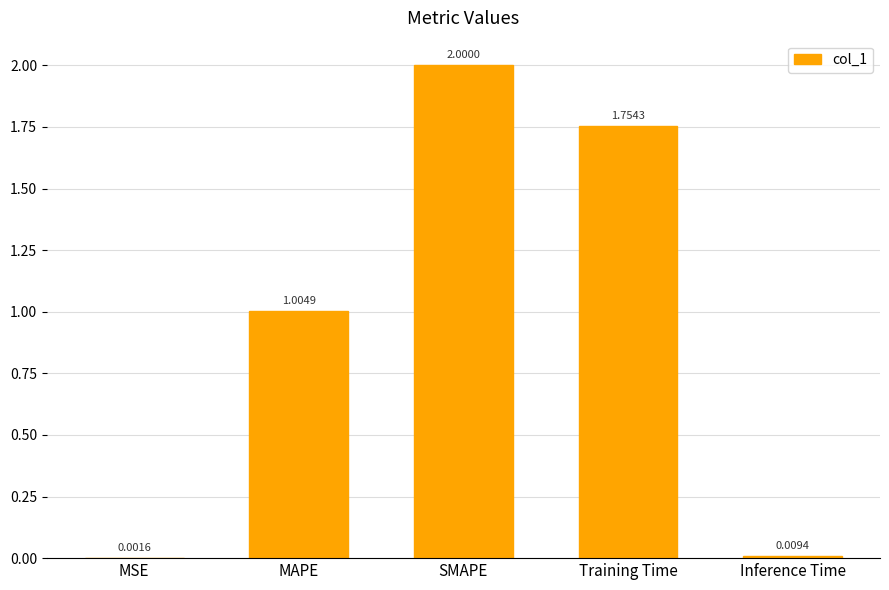

What is the sum of all values?

4.8